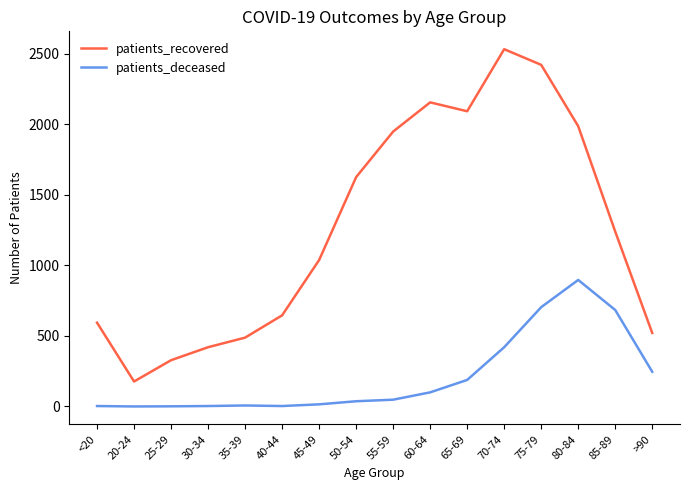

True or false: patients_recovered and patients_deceased intersect in this chart.

False